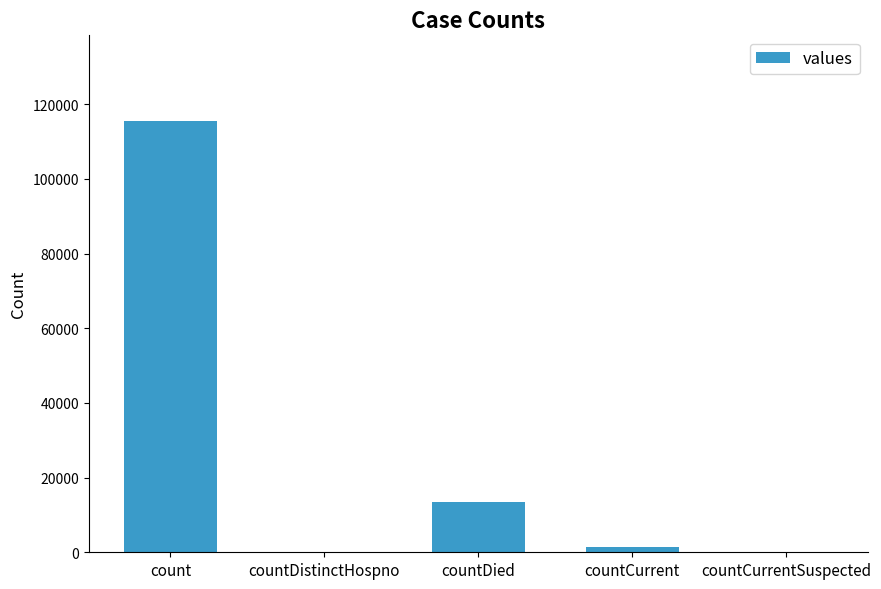

The value at countDistinctHospno is 66312. True or false?

False